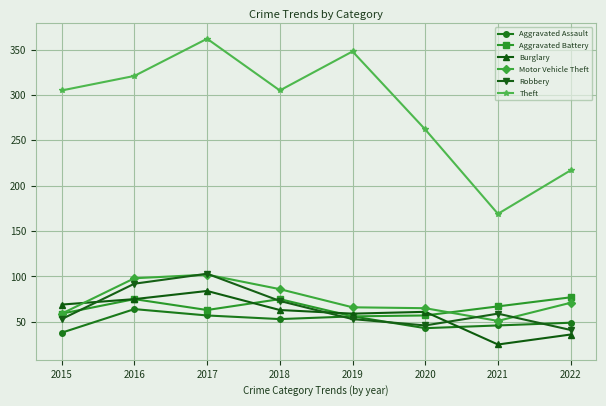

The Theft series shows 348 at 2019. True or false?

True